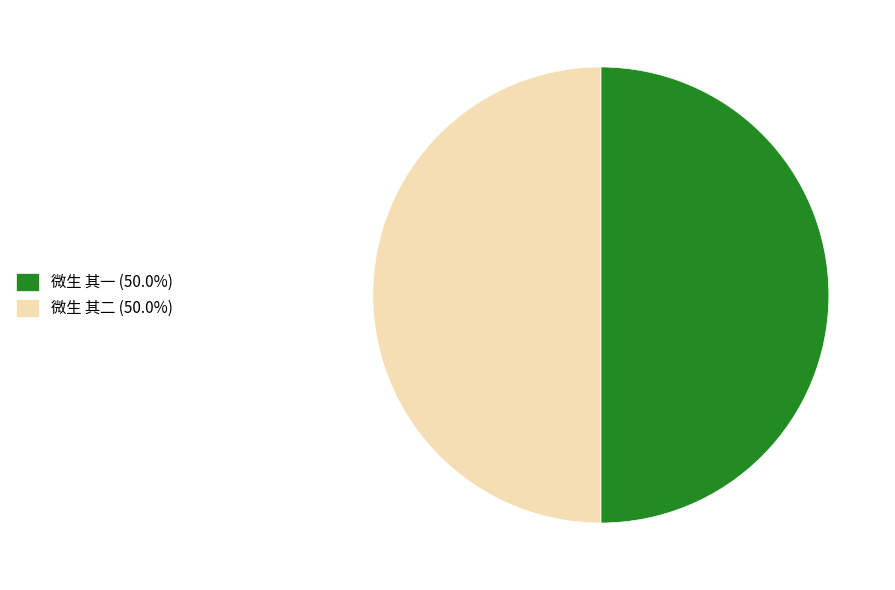

Combined, do 微生 其一 (50.0%) and 微生 其二 (50.0%) account for over 50%?

Yes